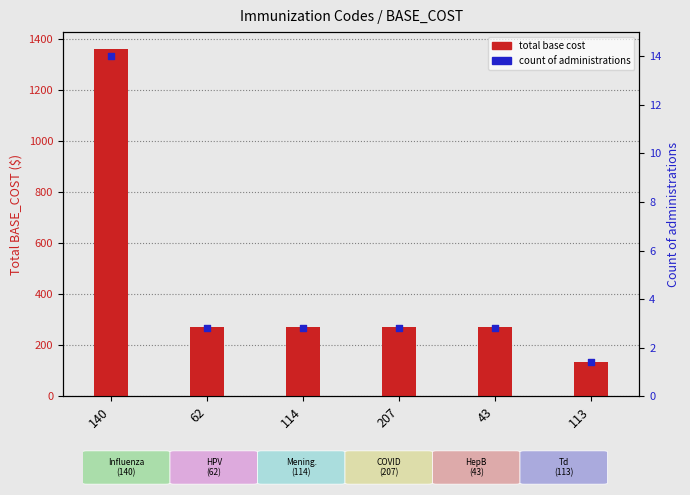

At how many categories does at least one series exceed 1266?

1